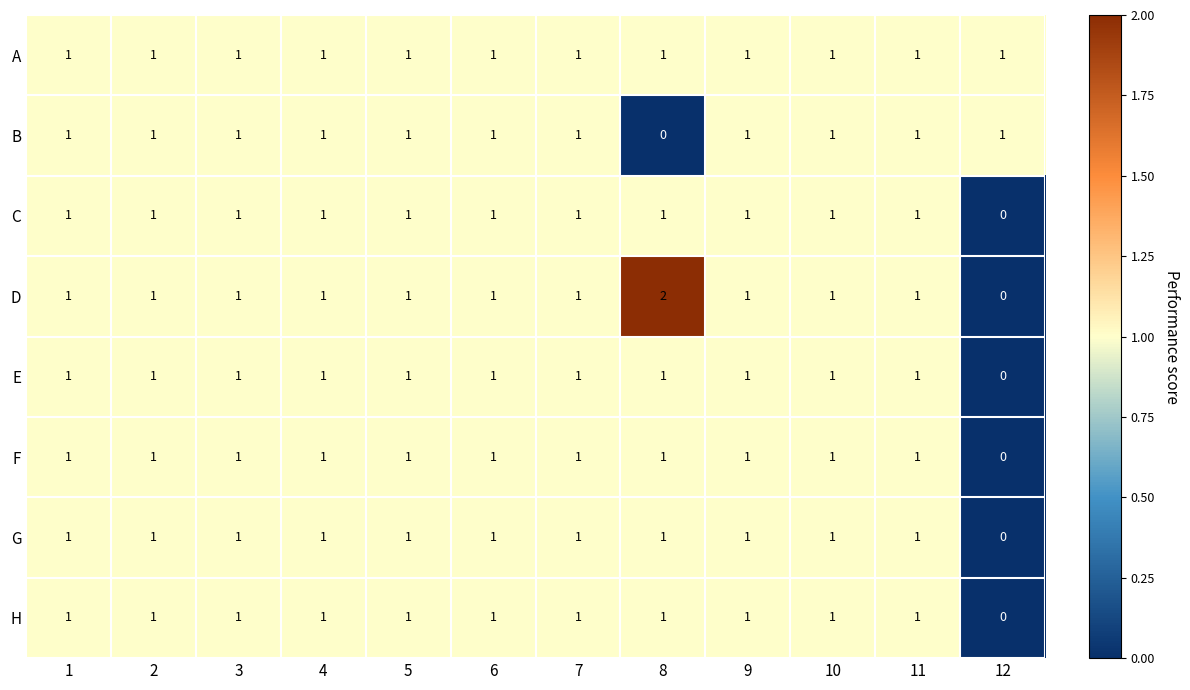

At which label is E closest to 0?

12